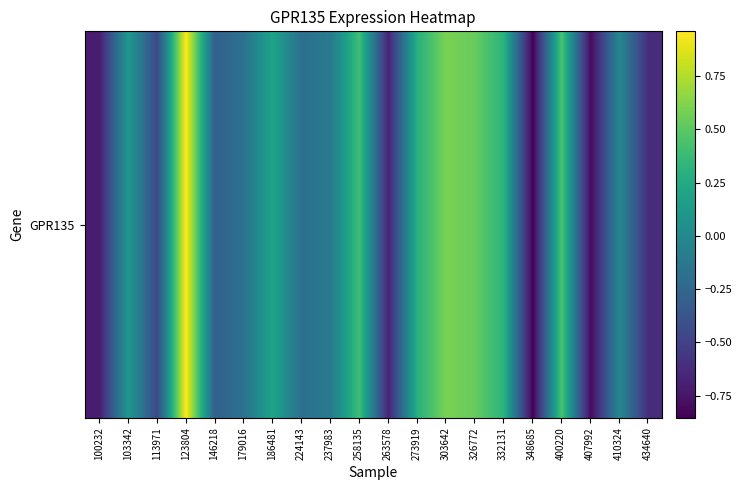

How many series are shown in this chart?

1